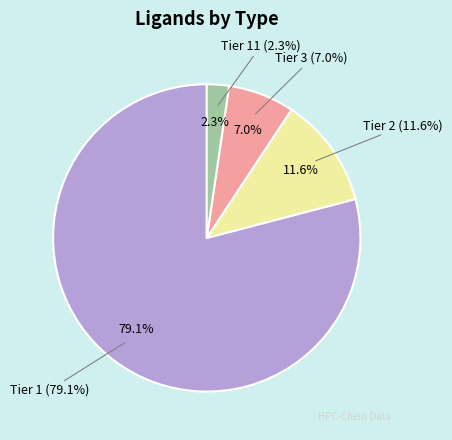

To the nearest percent, what is the difference between the Tier 2 and Tier 11 slice percentages?

9%